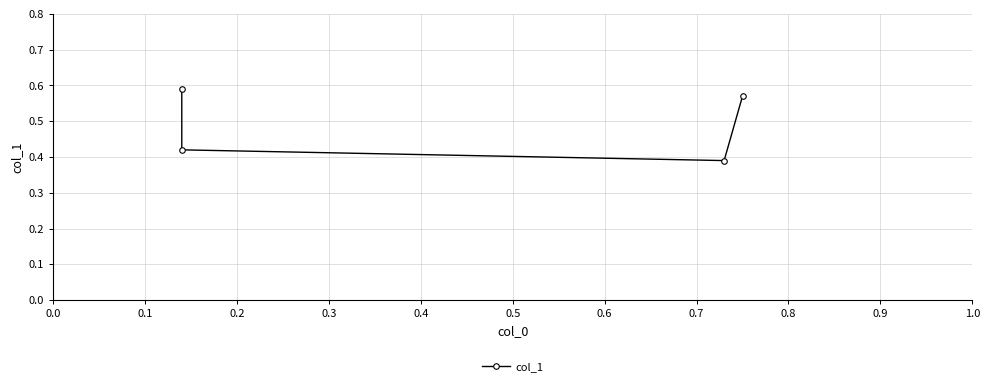

How many lines are shown in the chart?

1